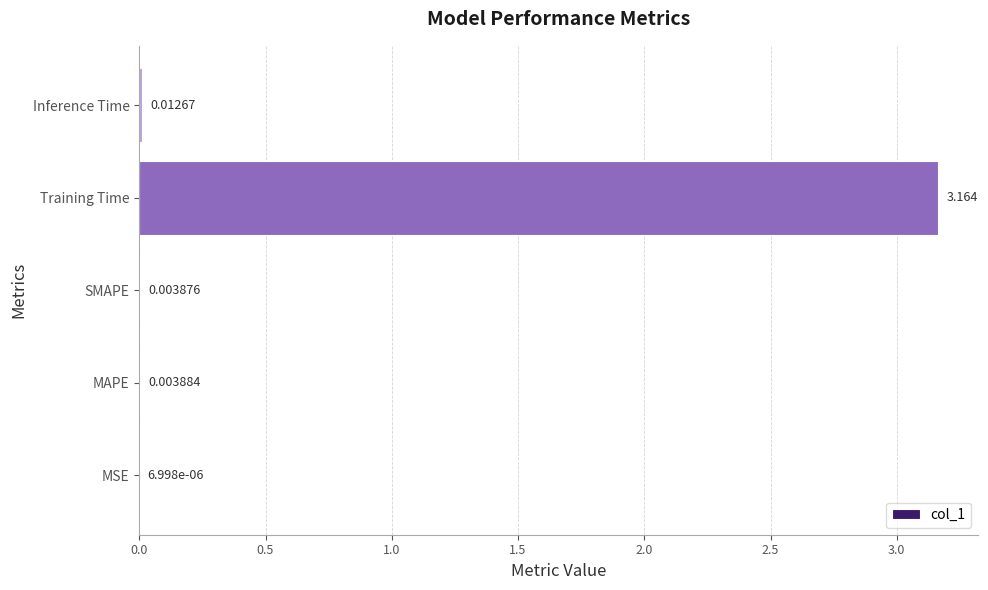

Where is the data nearest to the value 1?

Inference Time